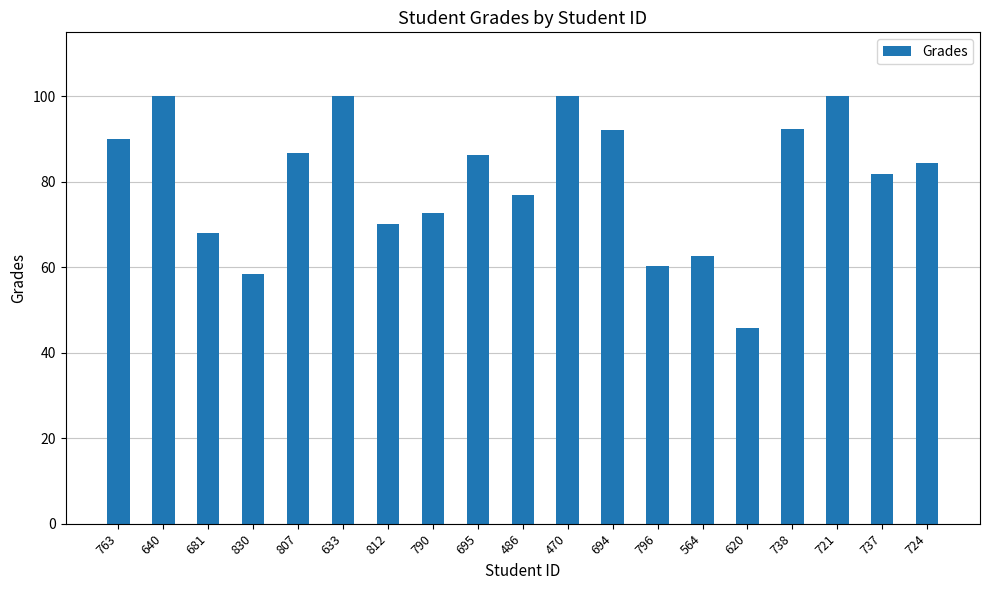

The value at 830 is 58.5. True or false?

True